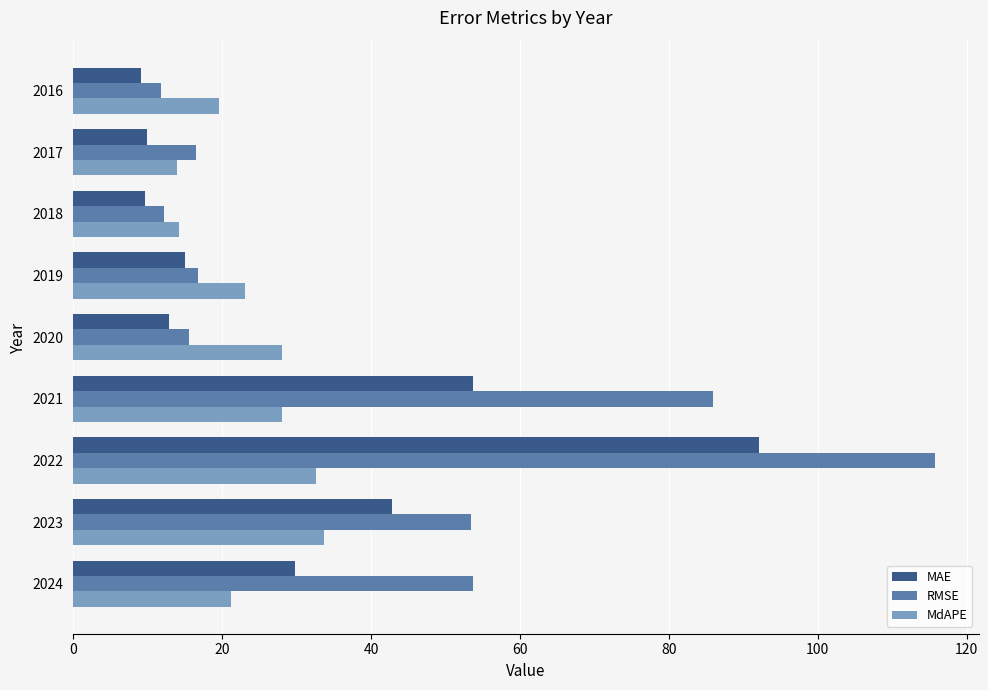

Which category has the highest value in the MAE series?

2022